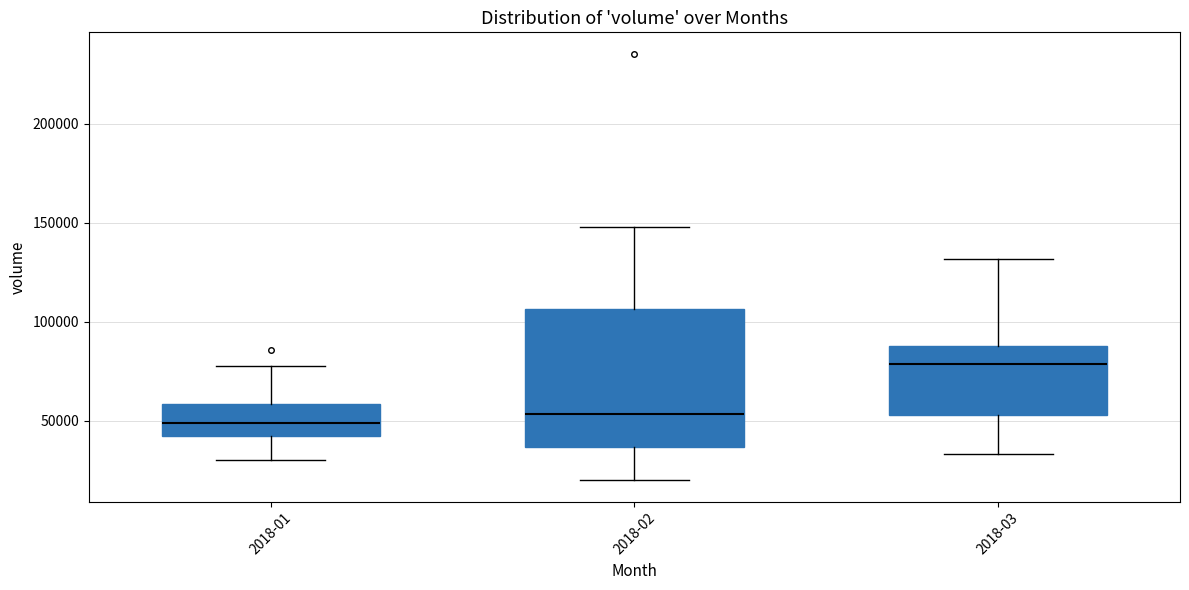

Which box's median line is the highest?

2018-03